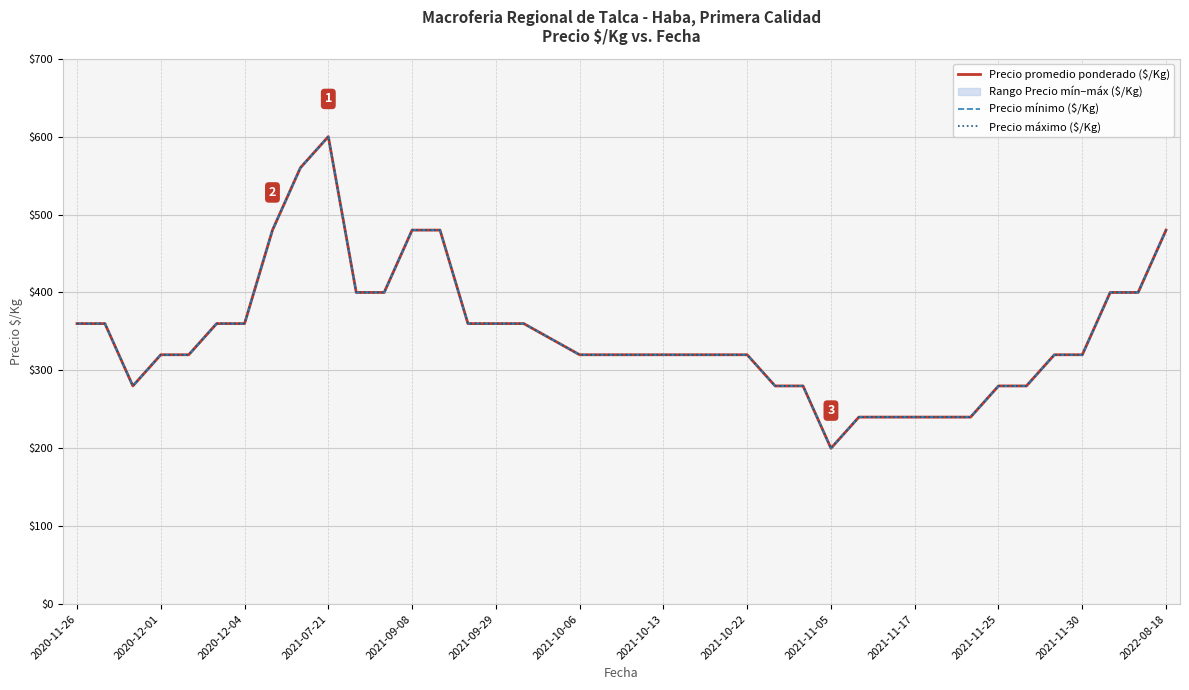

Which series has the largest total across all categories?

Precio promedio ponderado ($/Kg)